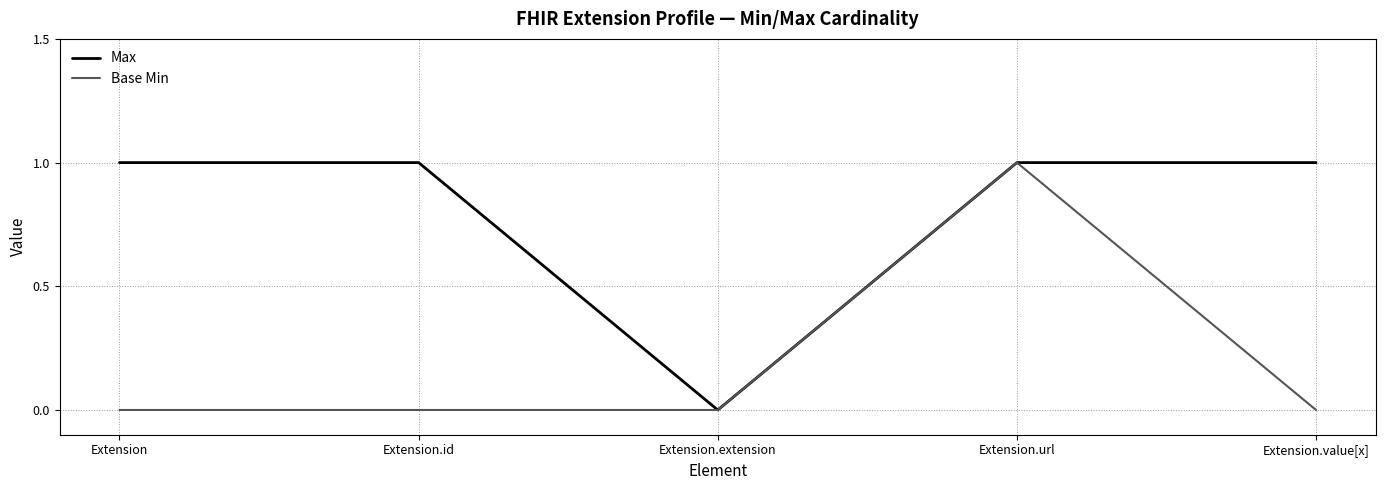

Reading right to left, extract all data points from this chart.

Max: Extension.value[x]=1	Extension.url=1	Extension.extension=0	Extension.id=1	Extension=1
Base Min: Extension.value[x]=0	Extension.url=1	Extension.extension=0	Extension.id=0	Extension=0